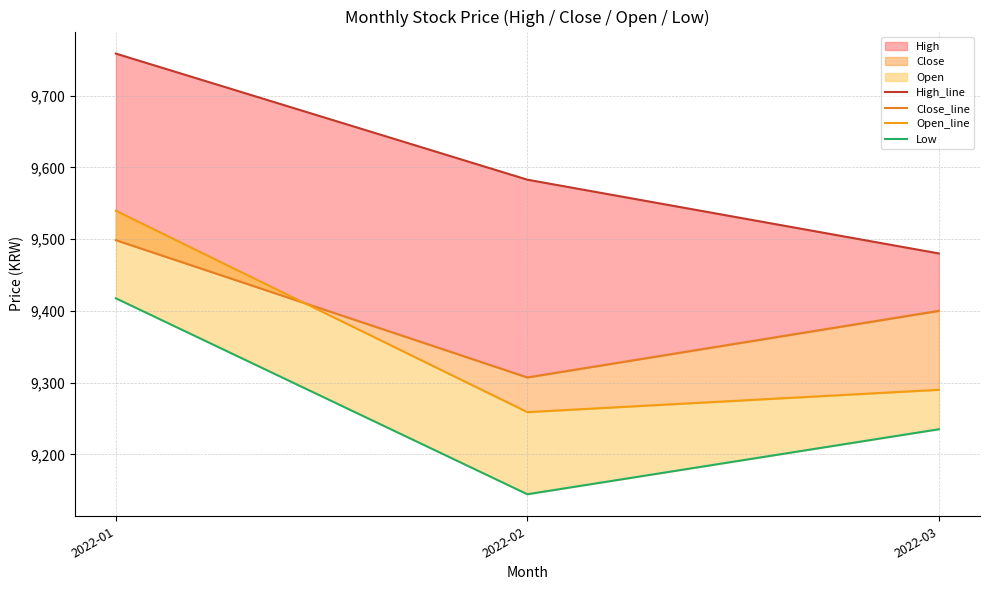

What is the total value across all series at 2022-02?

37293.3